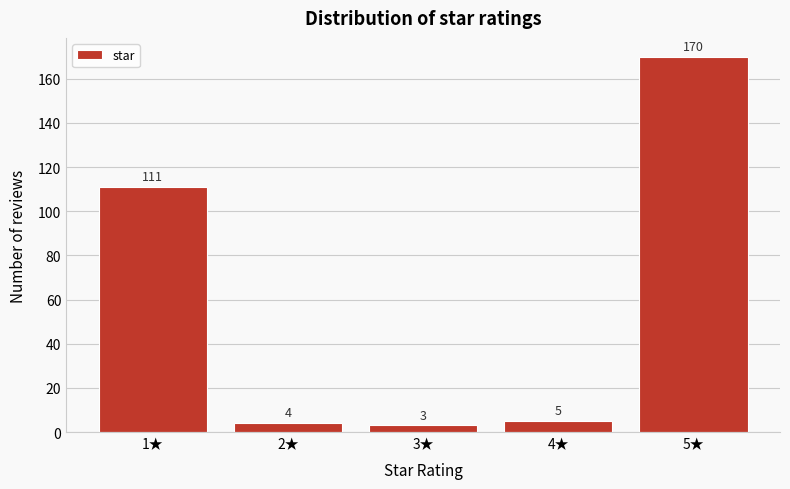

Reading left to right, extract all data points from this chart.

1★=111	2★=4	3★=3	4★=5	5★=170